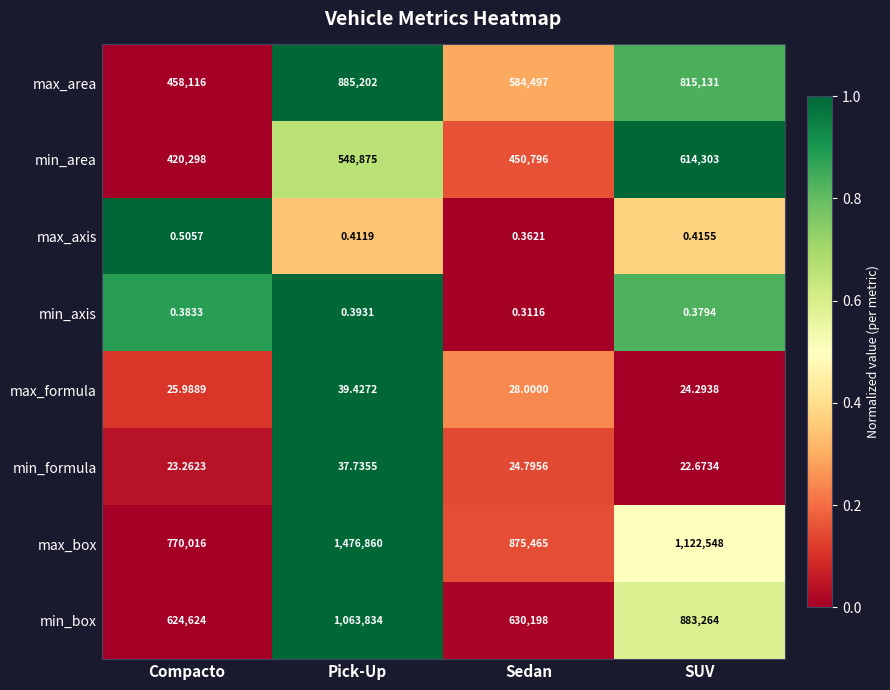

At which label is max_axis closest to 0?

Sedan